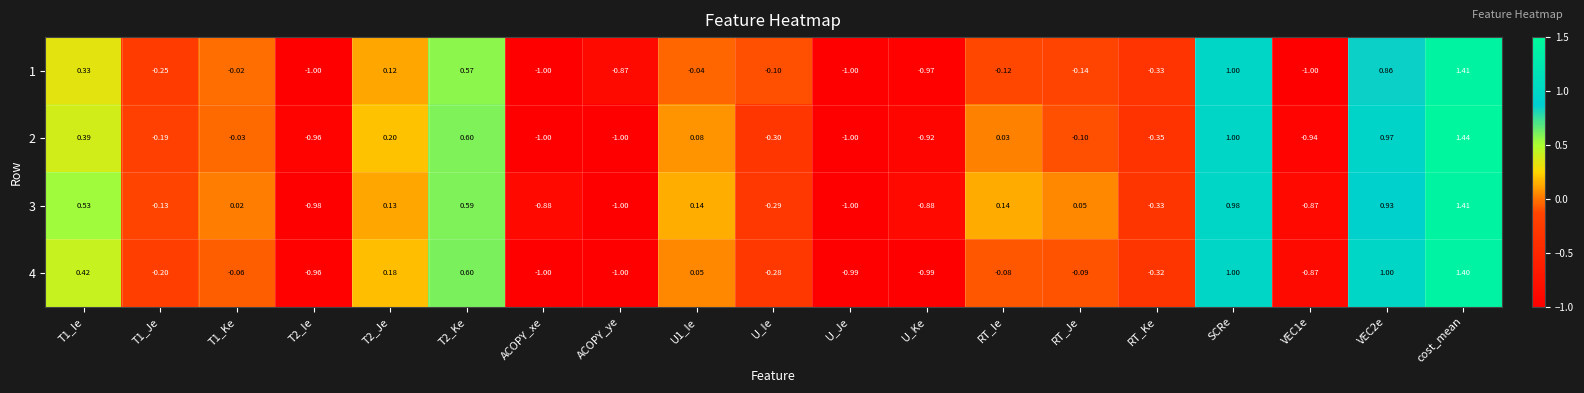

At which category does the chart reach its peak across all series?

cost_mean